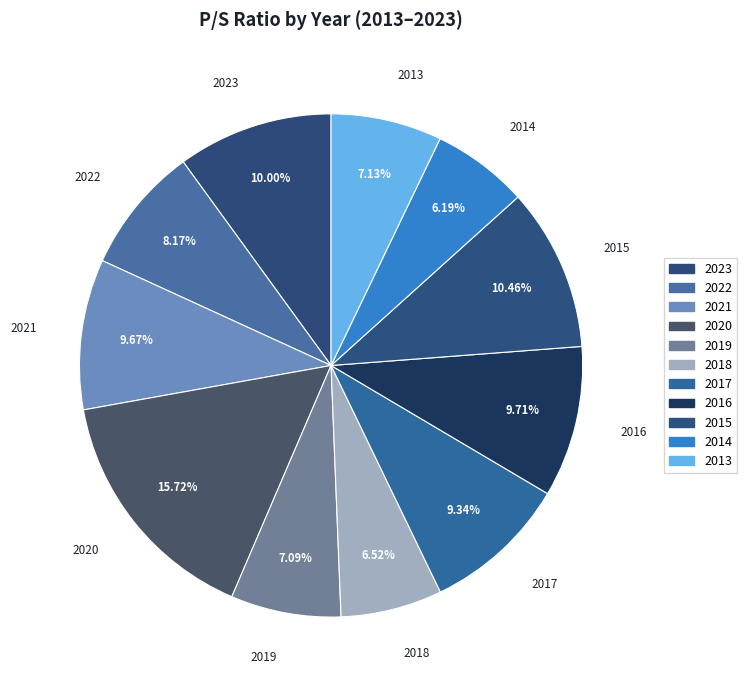

To the nearest percent, what portion does 2016 represent?

10%